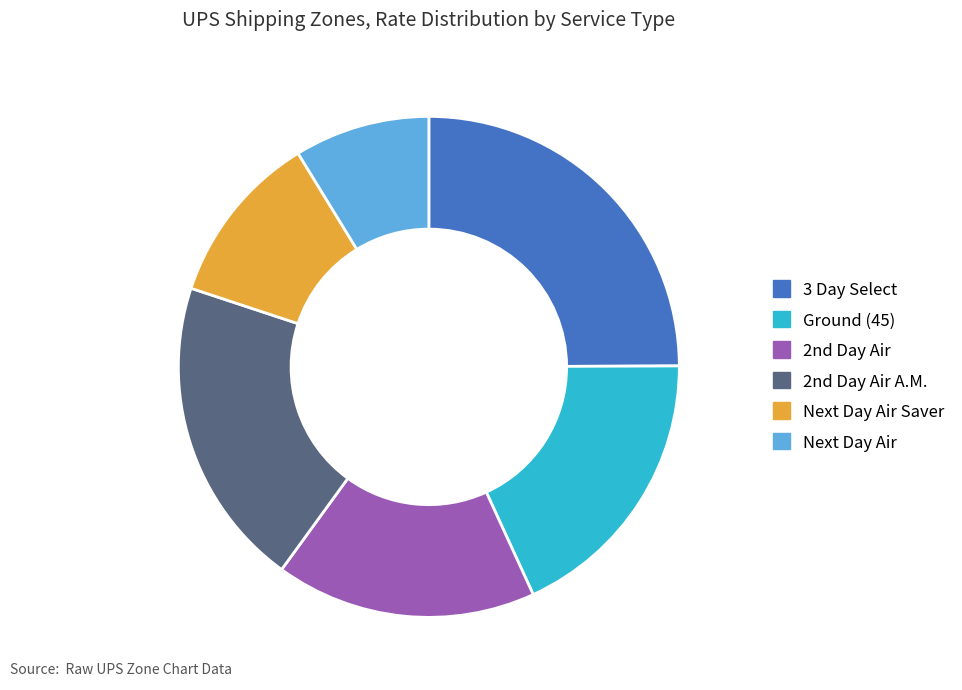

Is there a majority slice in this chart?

No